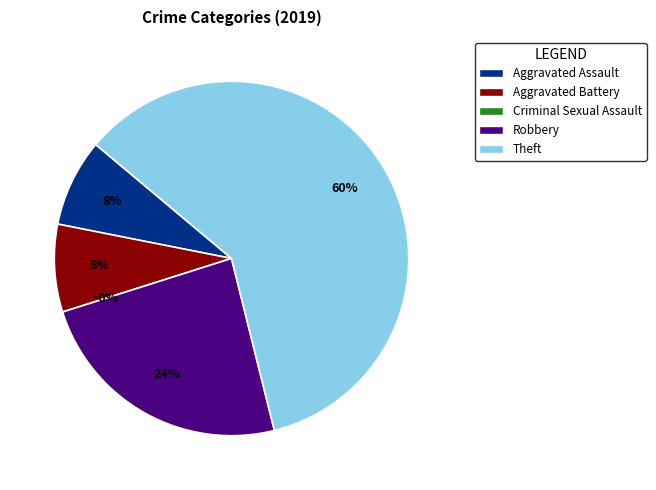

Does Criminal Sexual Assault account for over 50% of the chart?

No